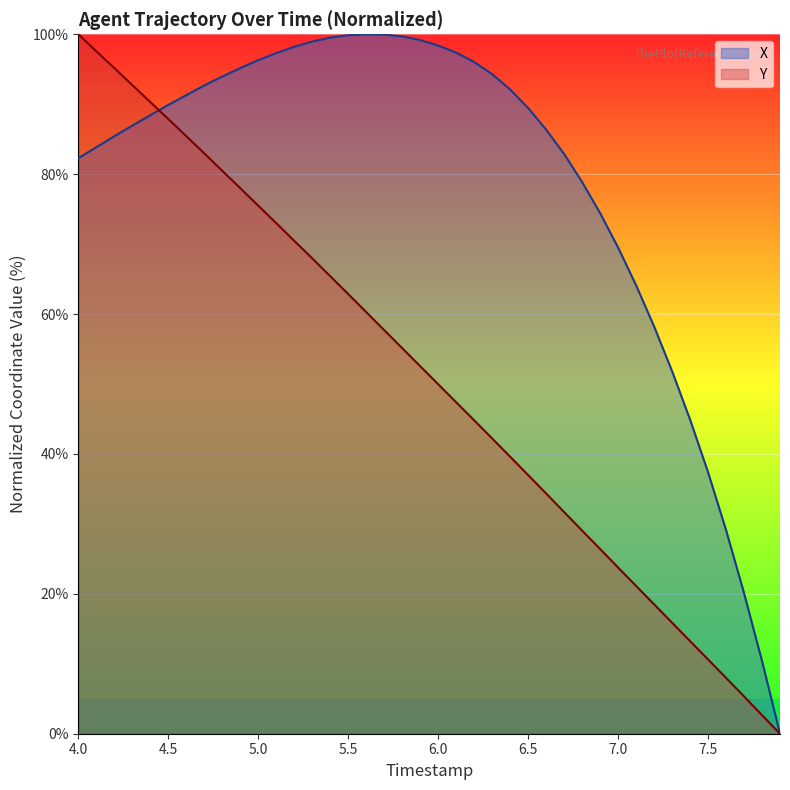

Rank the series by their maximum value, from highest to lowest.

X, Y